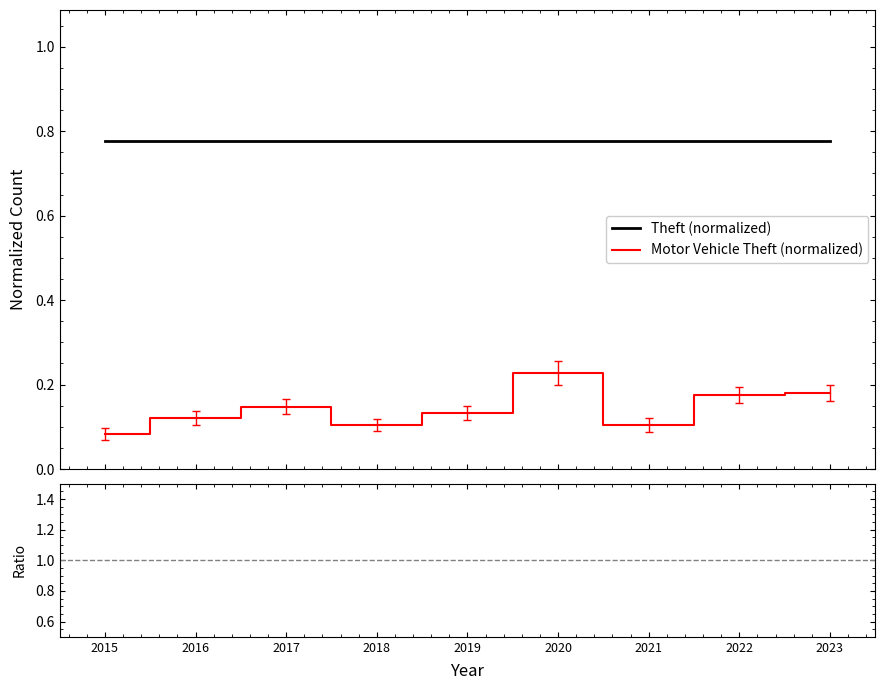

True or false: Theft (normalized) and Motor Vehicle Theft (normalized) intersect in this chart.

False